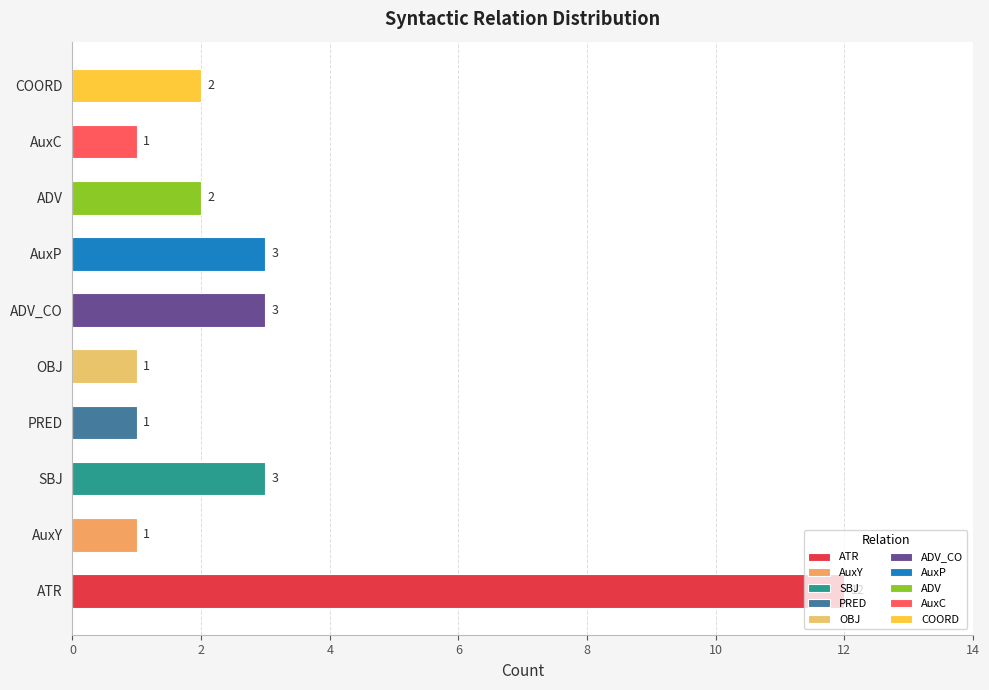

What is the label of the 6th bar from the left?

ADV_CO